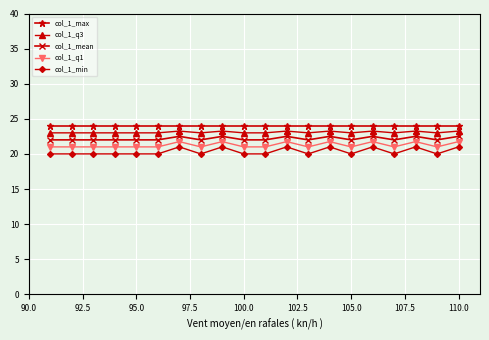

What is the maximum value shown in the chart?

24.0